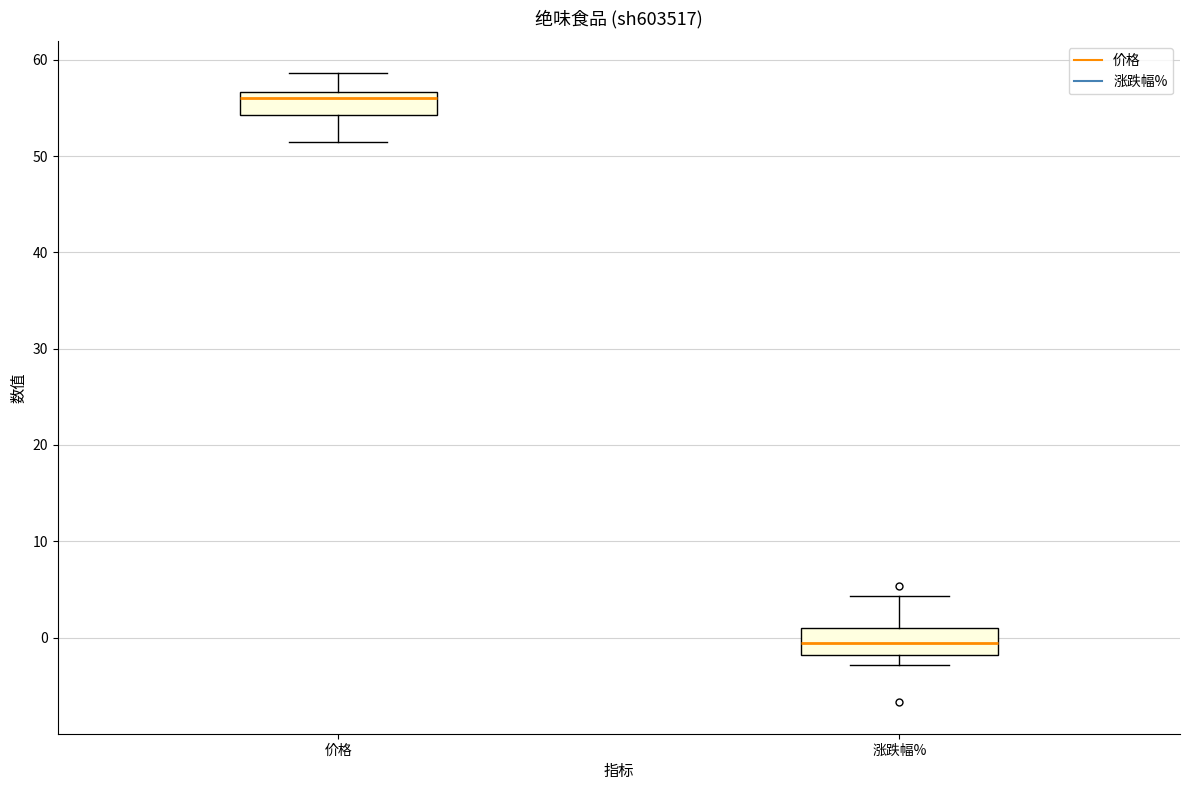

Which box's median line is the highest?

价格